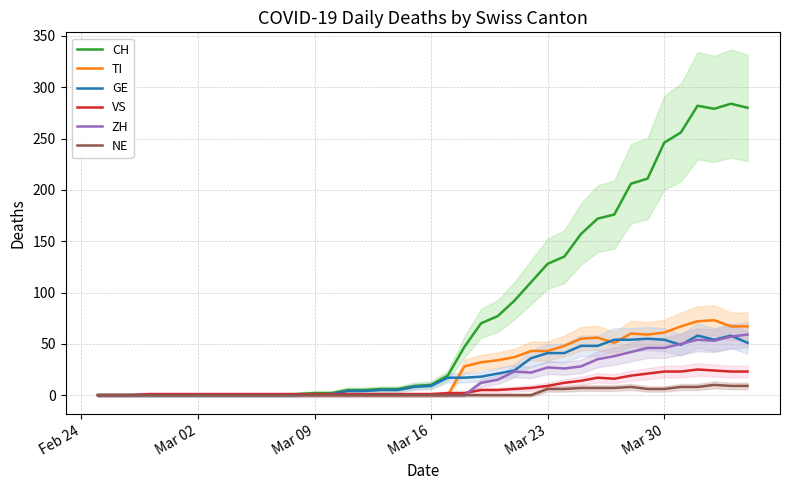

Does the chart display data point markers on the line(s)?

No